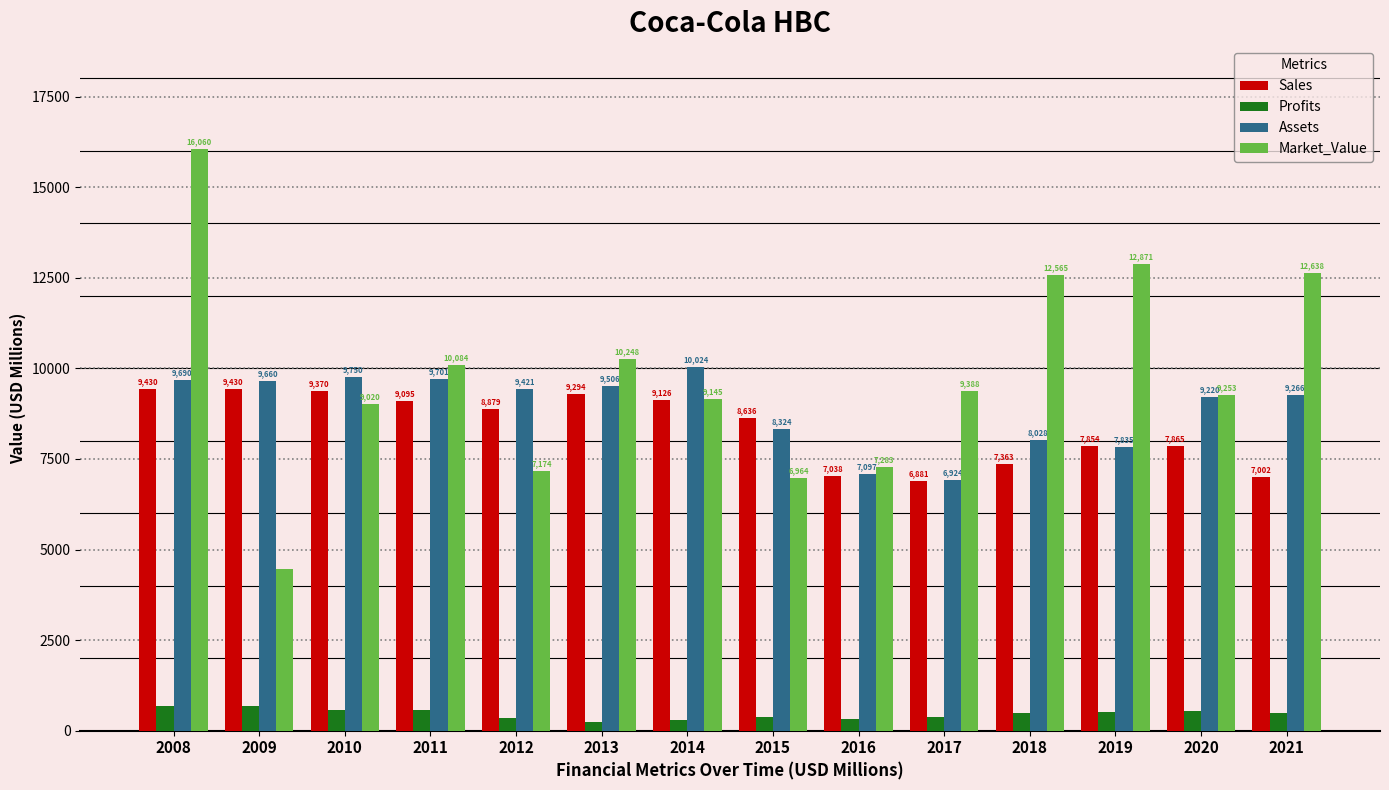

Which series has the widest spread of values?

Market_Value